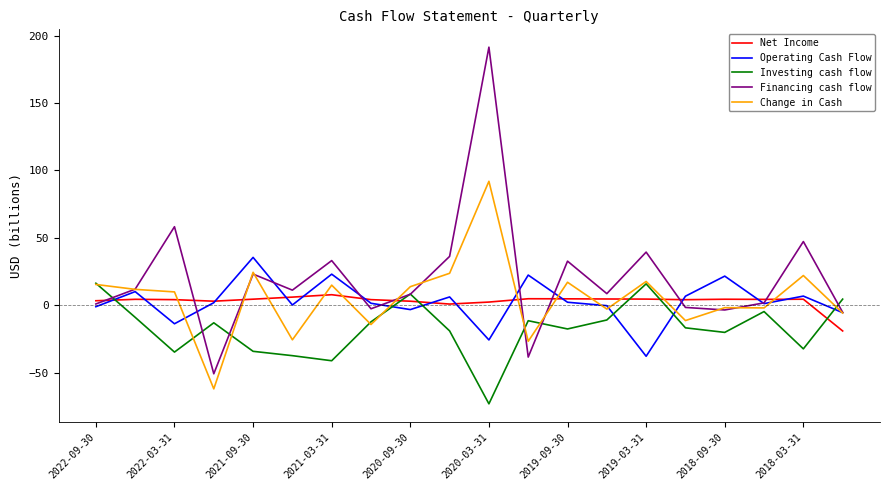

Which series has the largest total across all categories?

Financing cash flow